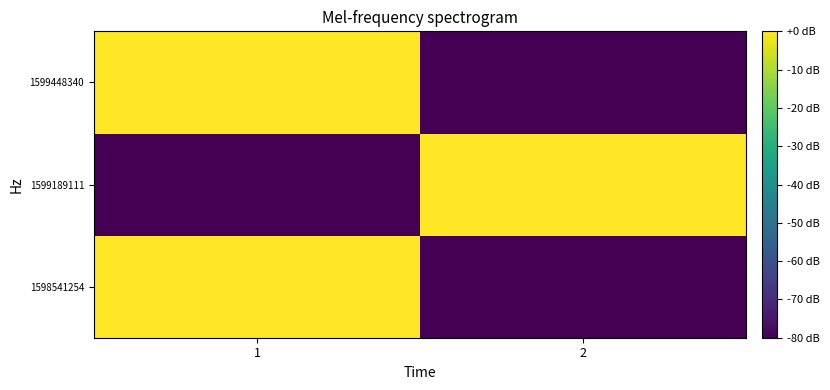

Which label corresponds to the largest value in the chart?

1